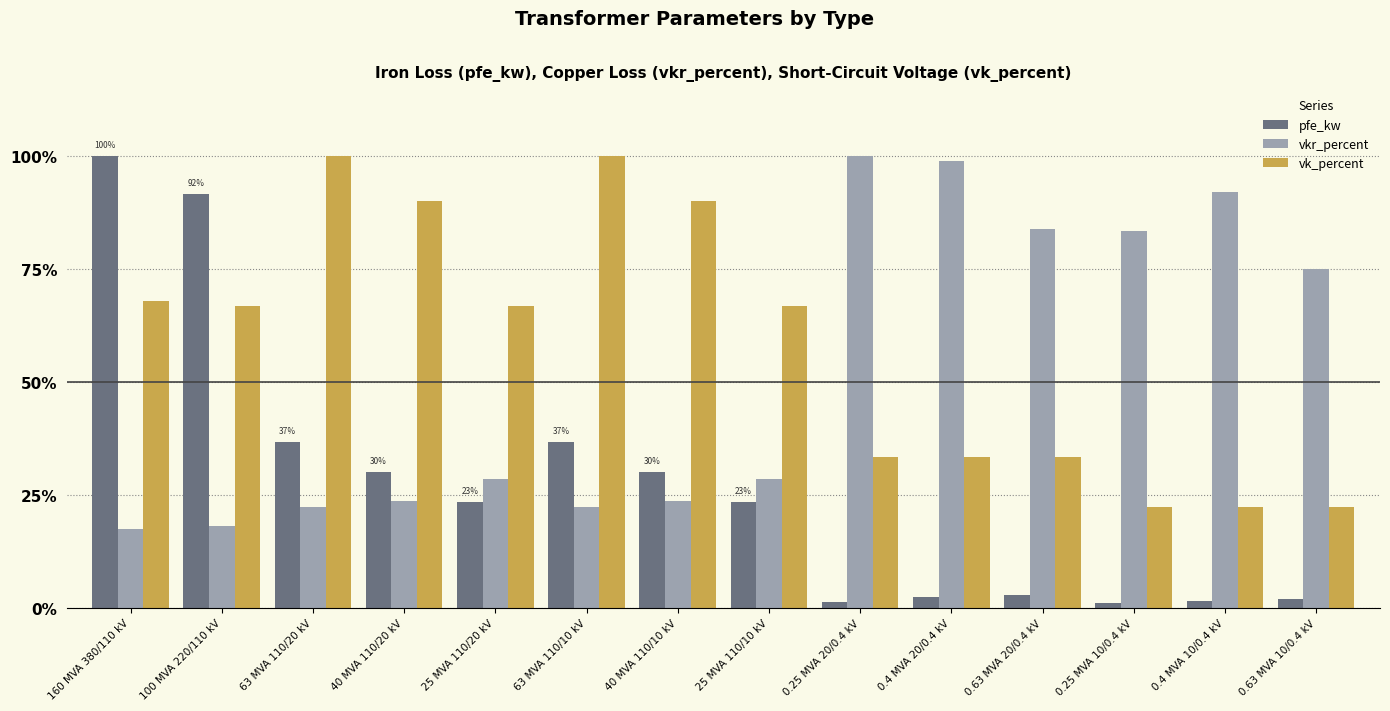

Where does the vk_percent series first go above 66?

160 MVA 380/110 kV